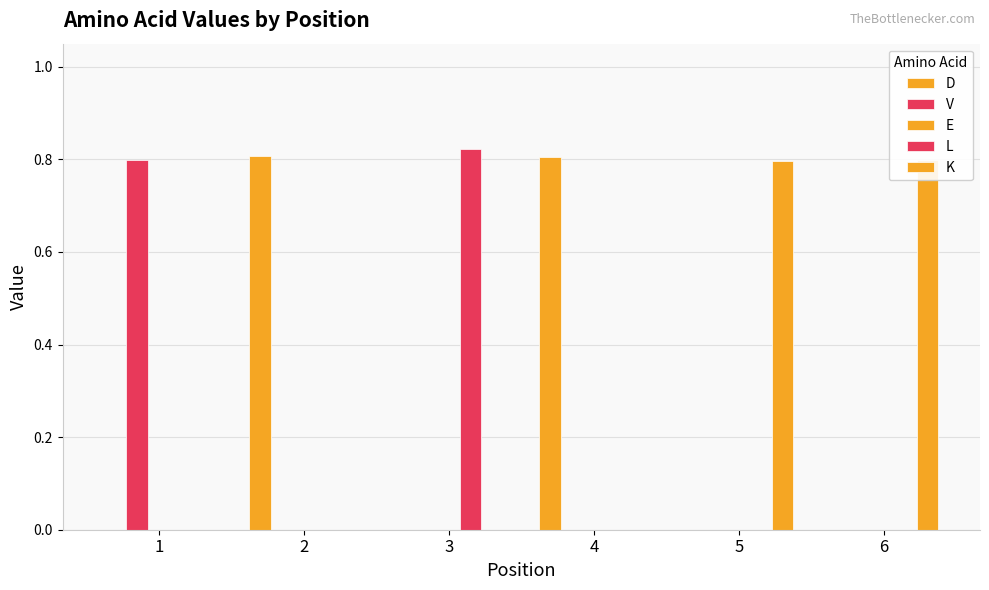

Which series has the largest total across all categories?

D